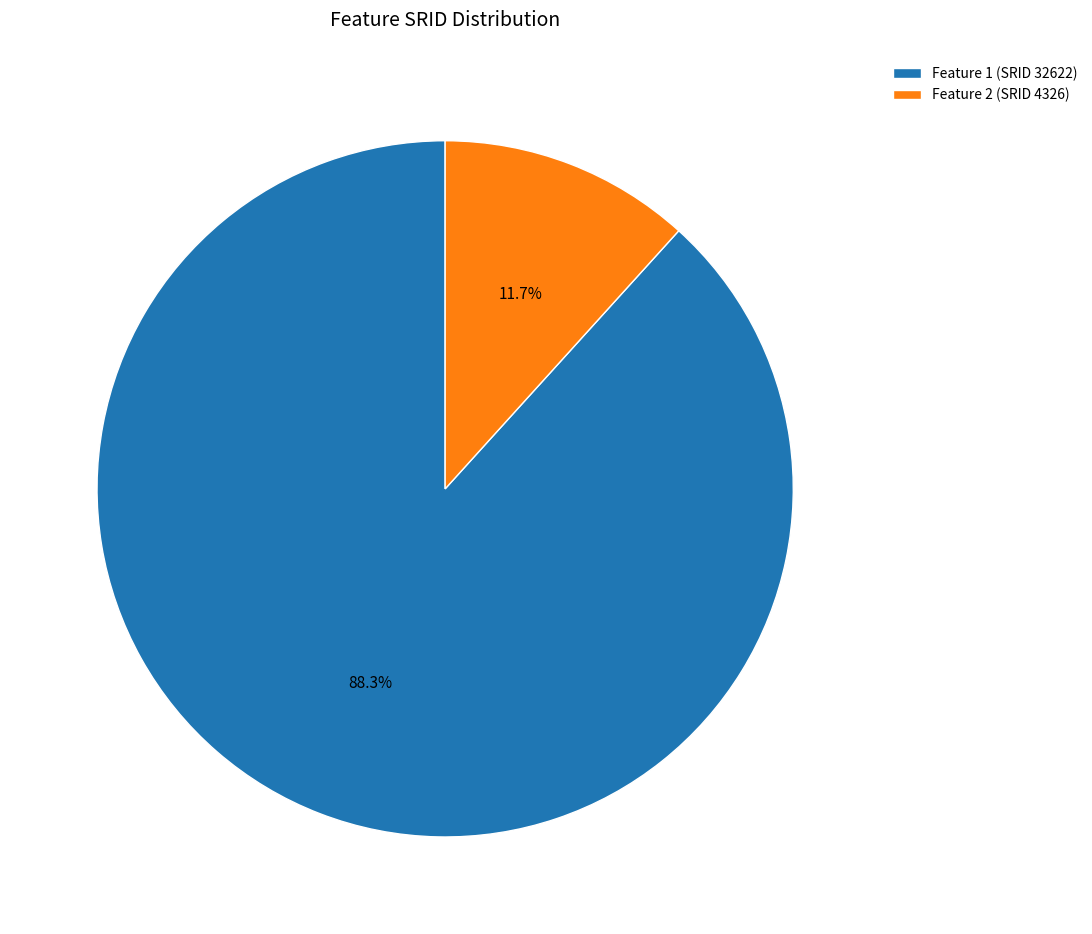

True or false: Feature 1 (SRID 32622) accounts for 88% of the total.

True